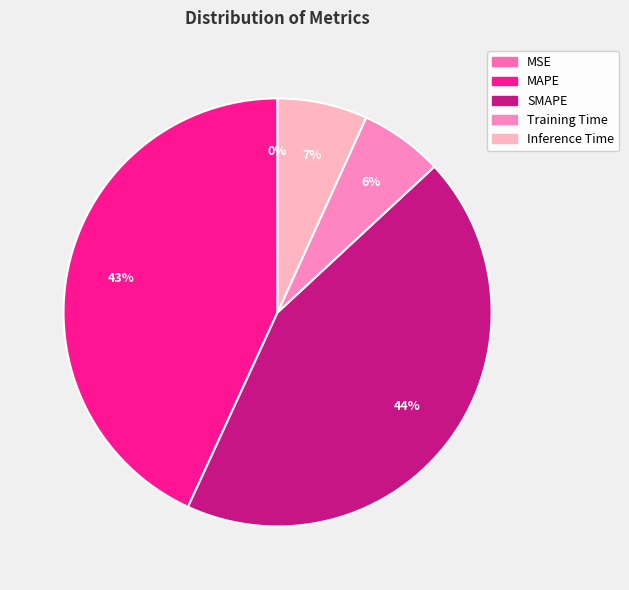

Is there any slice that represents more than half of the pie?

No